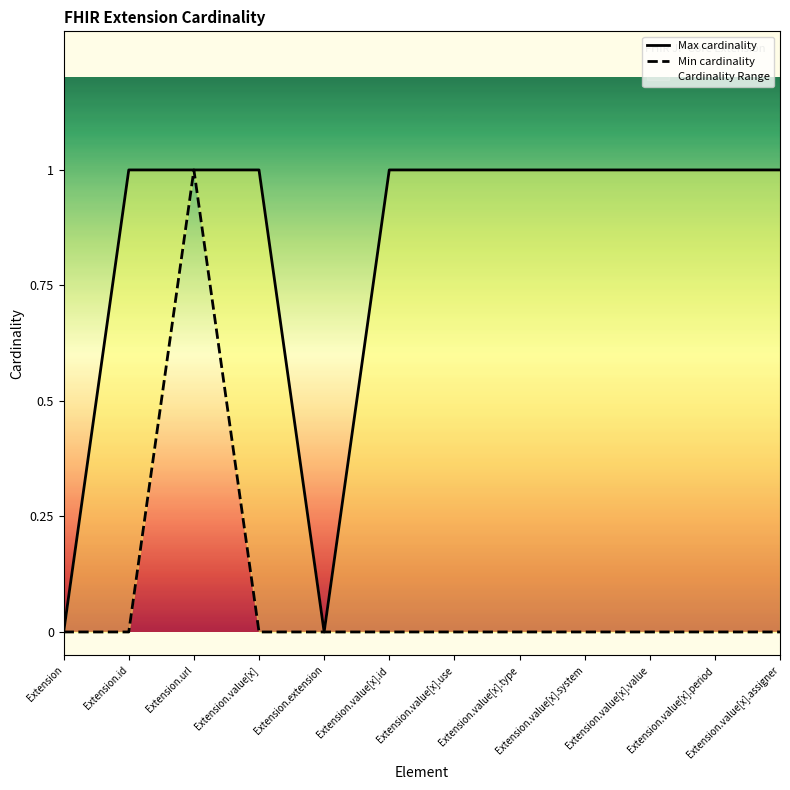

Reading right to left, list all the values displayed in this chart.

Max cardinality: 1	1	1	1	1	1	1	0	1	1	1	0
Min cardinality: 0	0	0	0	0	0	0	0	0	1	0	0